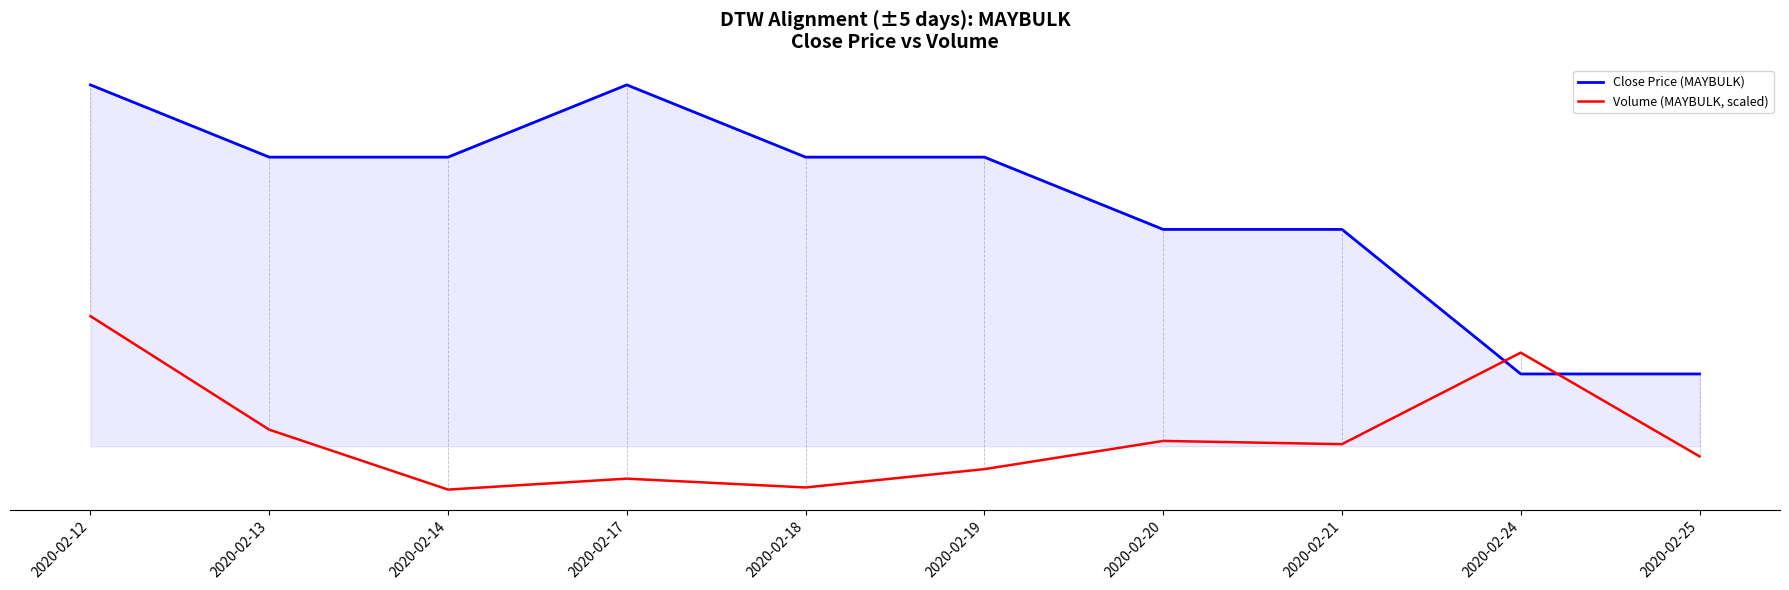

At 2020-02-19, list the series in order from largest to smallest.

Close Price (MAYBULK), Volume (MAYBULK, scaled)